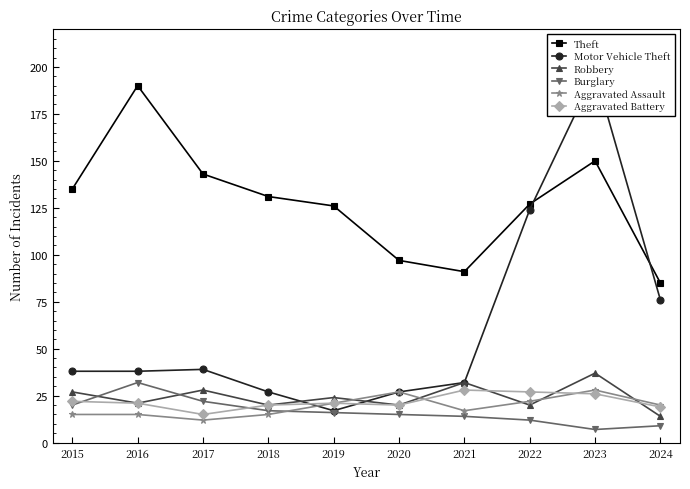

What is the difference between the maximum and minimum values in the Aggravated Battery series?

13